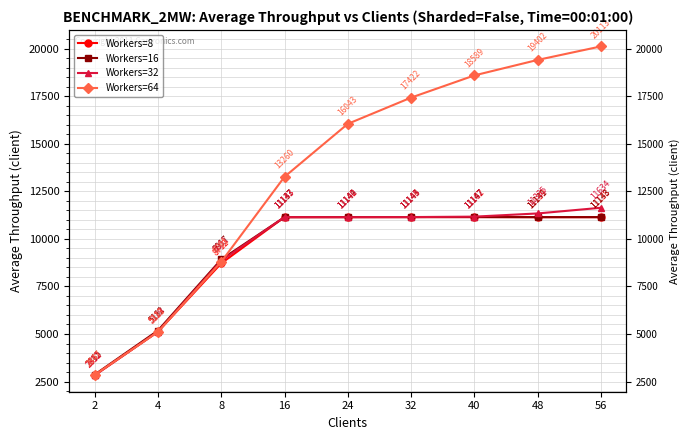

How many intersections are there between Workers=16 and Workers=32?

3